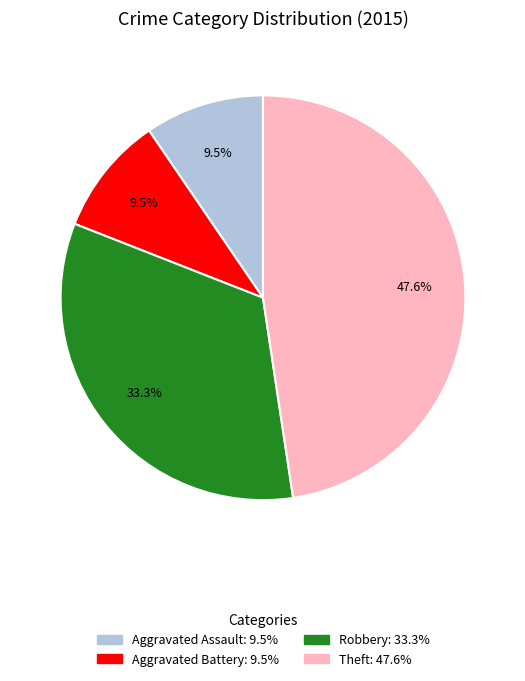

How many segments does this pie chart have?

4